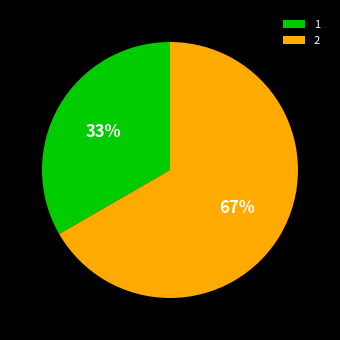

What is the ratio of the value at 2 to the value at 1?

2.0